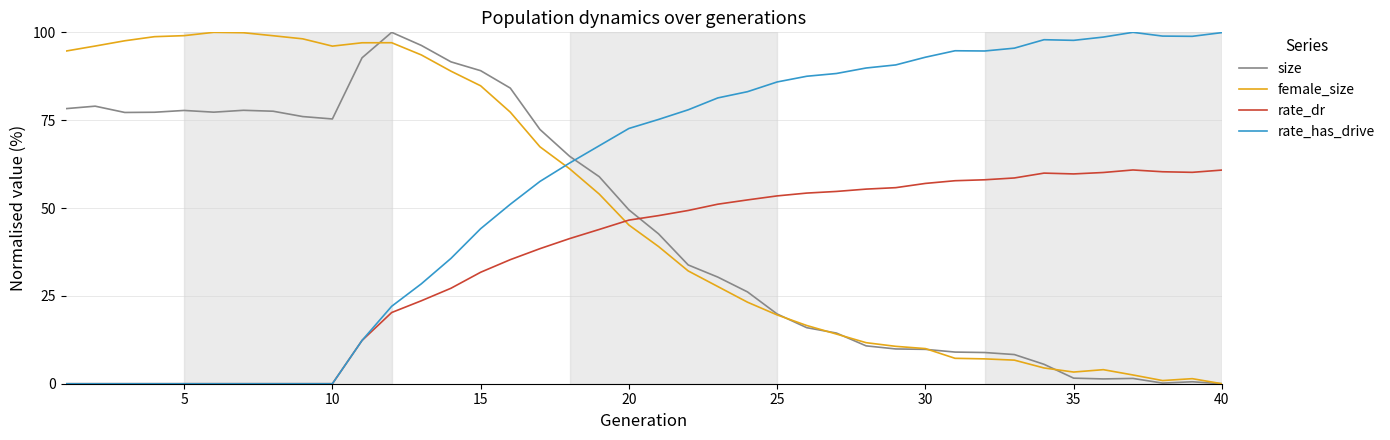

How many intersections are there between size and rate_dr?

1